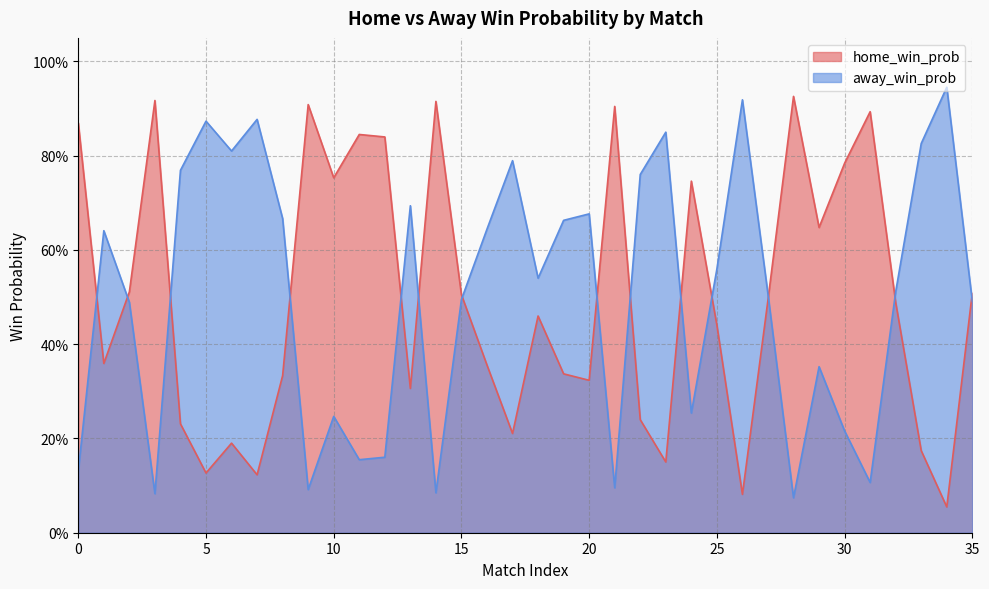

The away_win_prob series shows 0.5 at 18. True or false?

True